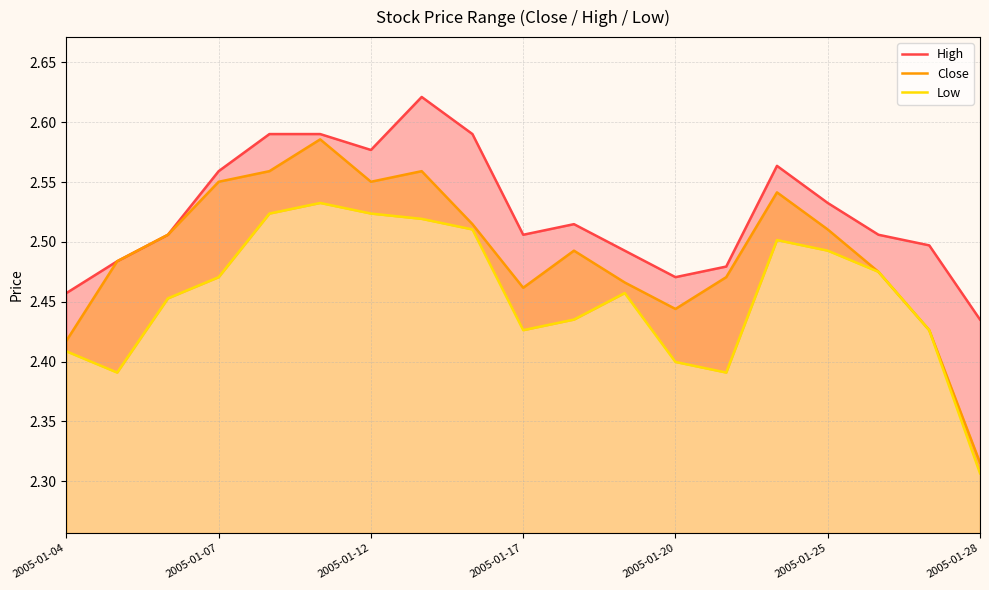

True or false: Low has a value of 2.5 at 16.

True